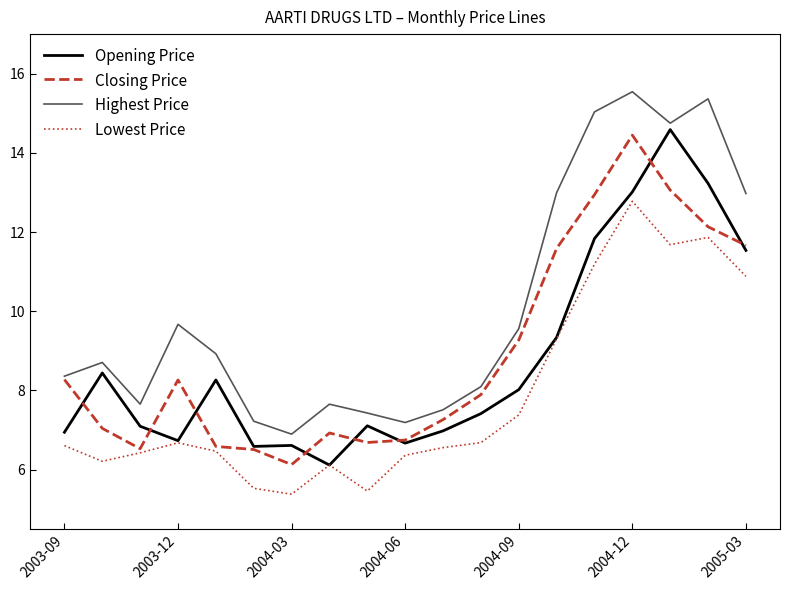

True or false: Lowest Price and Highest Price intersect in this chart.

False